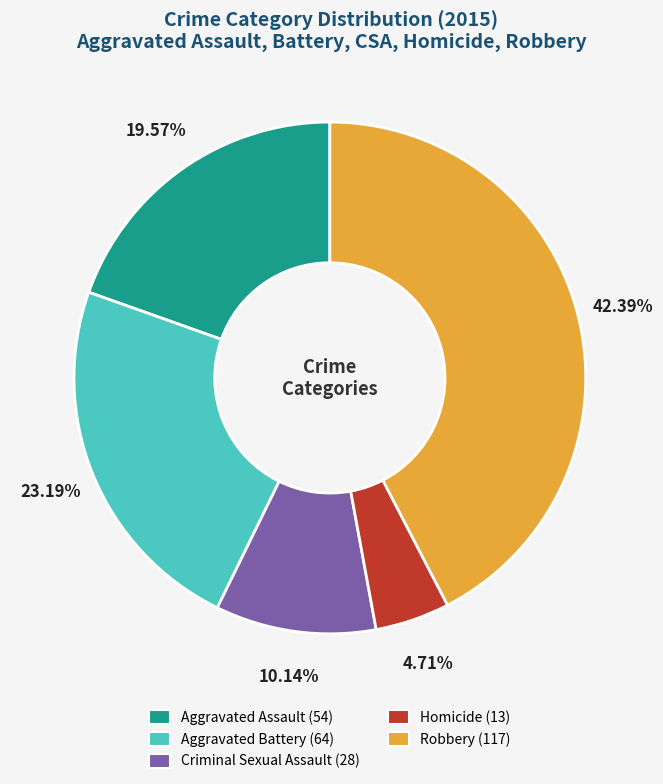

What is the total percentage of Aggravated Battery and Aggravated Assault?

42.8%